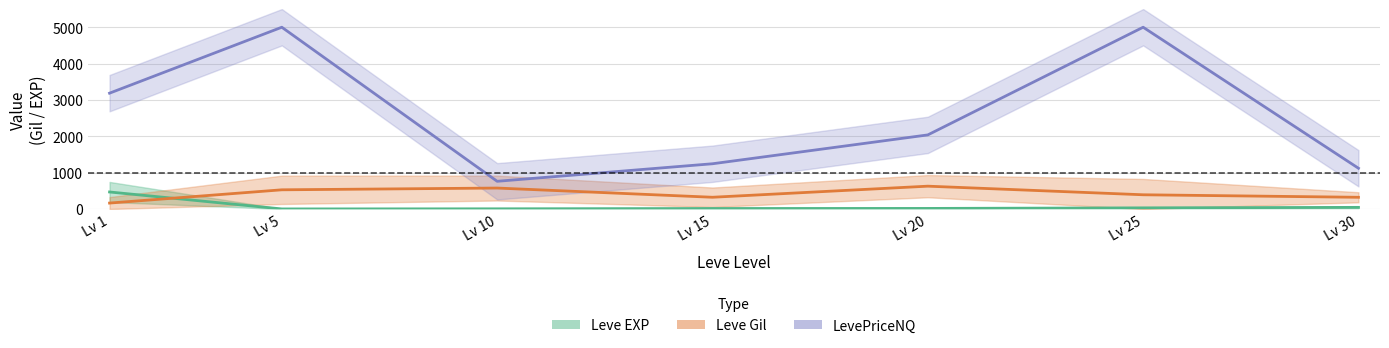

Reading right to left, what are all the values shown in this chart?

Leve EXP: Lv 30=45.5	Lv 25=31.8	Lv 20=16.3	Lv 15=14.2	Lv 10=5.3	Lv 5=2.3	Lv 1=468.5
Leve Gil: Lv 30=322.5	Lv 25=391.7	Lv 20=628.3	Lv 15=323.3	Lv 10=576.7	Lv 5=528.3	Lv 1=163.5
LevePriceNQ: Lv 30=1121.2	Lv 25=5000.0	Lv 20=2038.3	Lv 15=1244.8	Lv 10=762.5	Lv 5=5000.0	Lv 1=3186.5